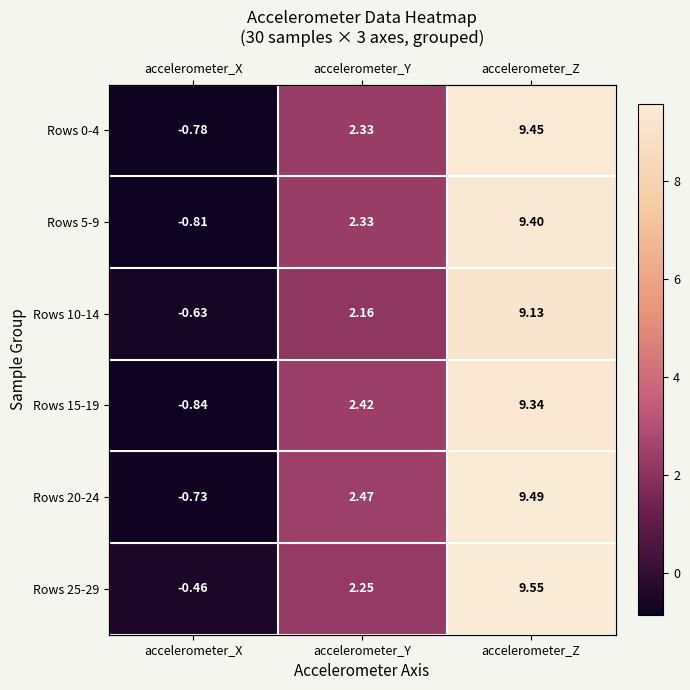

How many categories are shown in the chart?

3